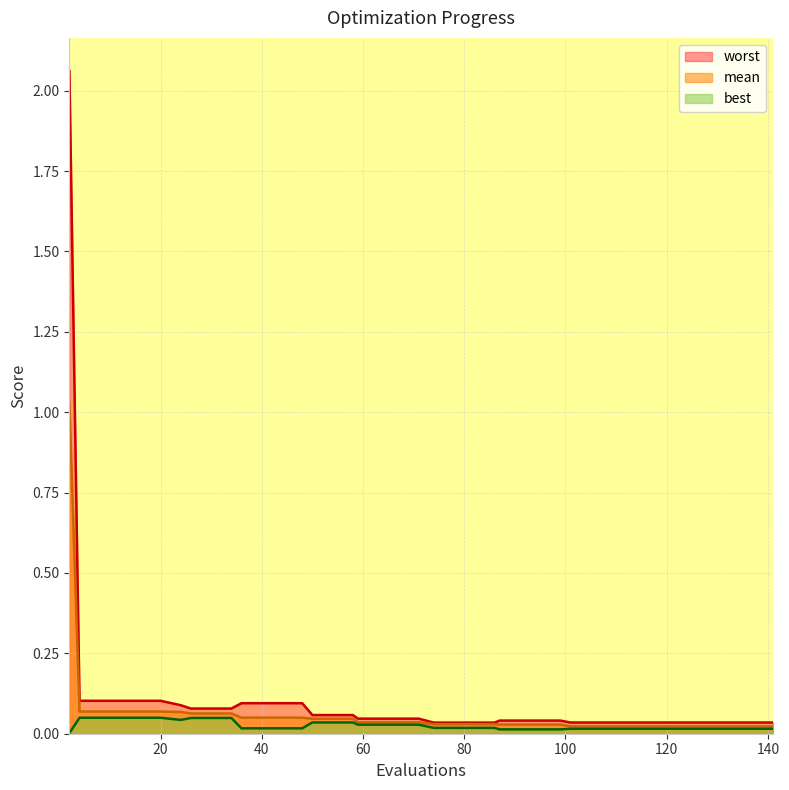

Is the value of best at 71 greater than the value of worst at 30?

No